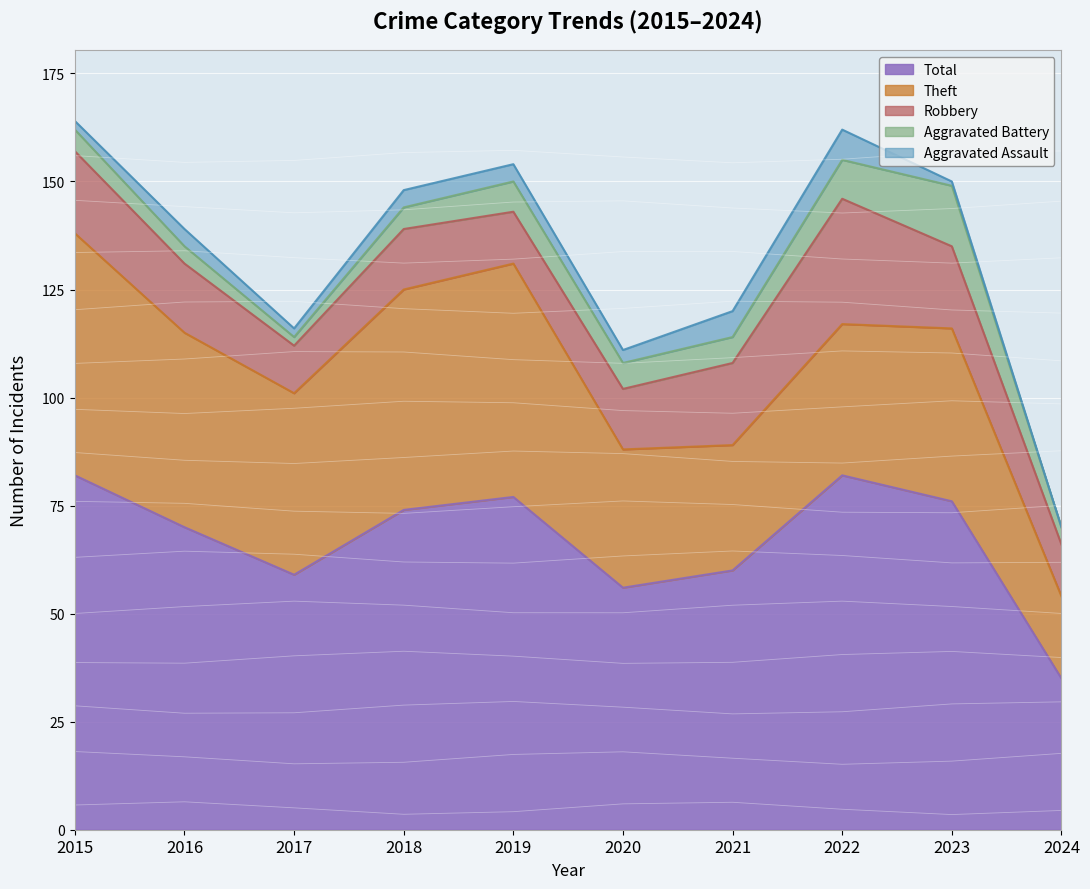

At which label does Robbery reach its peak?

2022